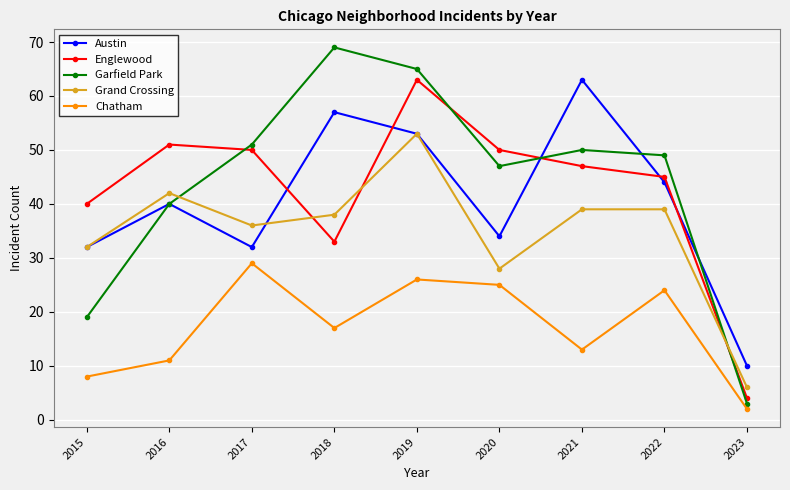

Where does the Englewood series first go above 47?

2016